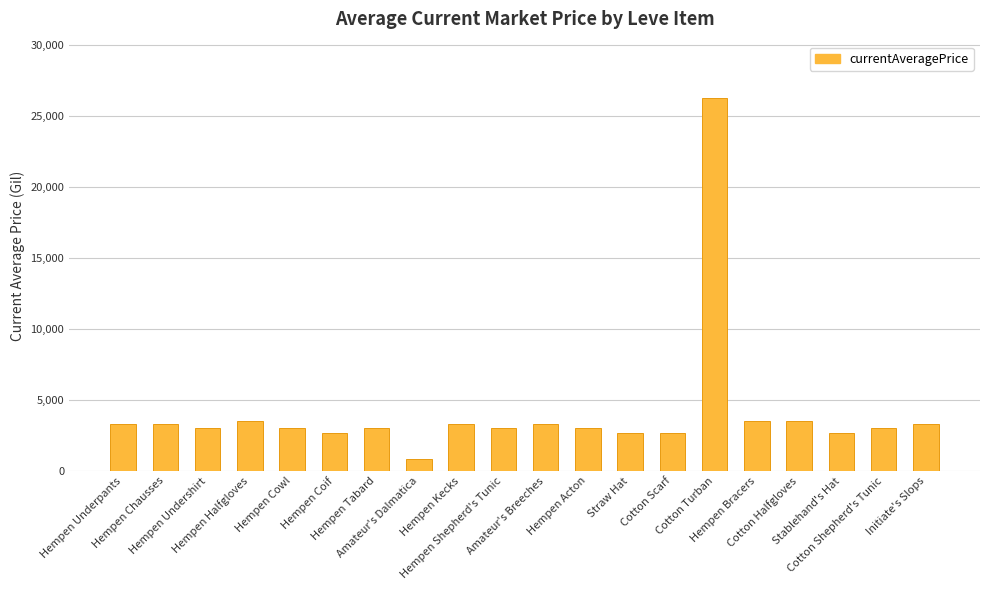

What is the smallest value displayed?

809